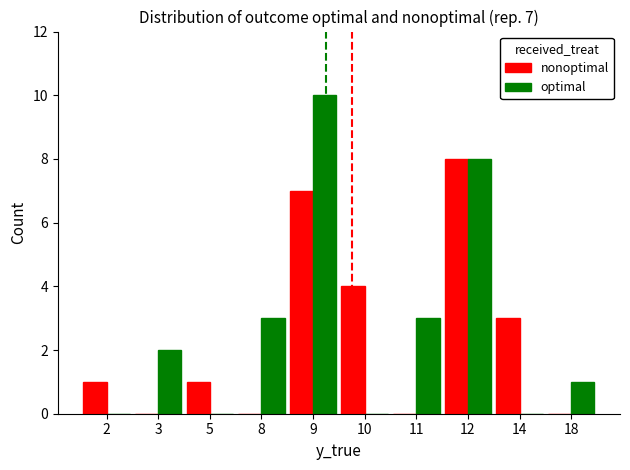

Is it true that optimal equals 10 at 9?

True